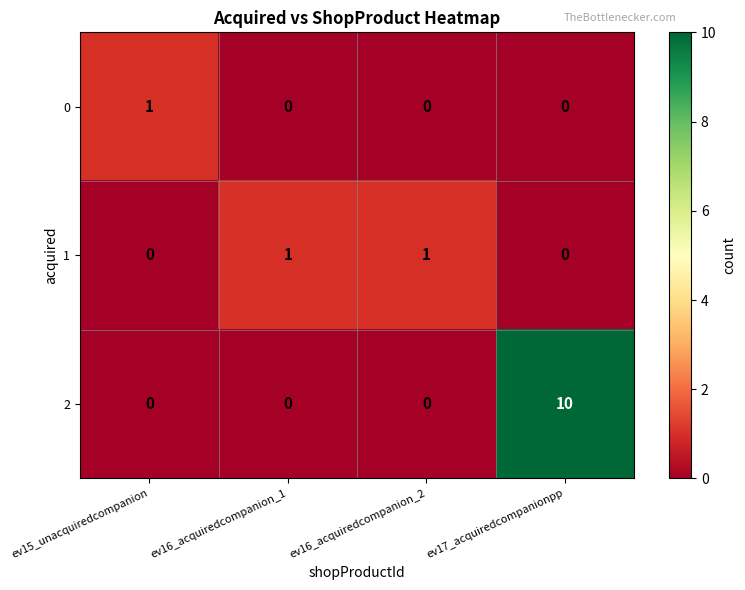

Reading left to right, transcribe all the data shown in this chart.

0: ev15_unacquiredcompanion=1	ev16_acquiredcompanion_1=0	ev16_acquiredcompanion_2=0	ev17_acquiredcompanionpp=0
1: ev15_unacquiredcompanion=0	ev16_acquiredcompanion_1=1	ev16_acquiredcompanion_2=1	ev17_acquiredcompanionpp=0
2: ev15_unacquiredcompanion=0	ev16_acquiredcompanion_1=0	ev16_acquiredcompanion_2=0	ev17_acquiredcompanionpp=10